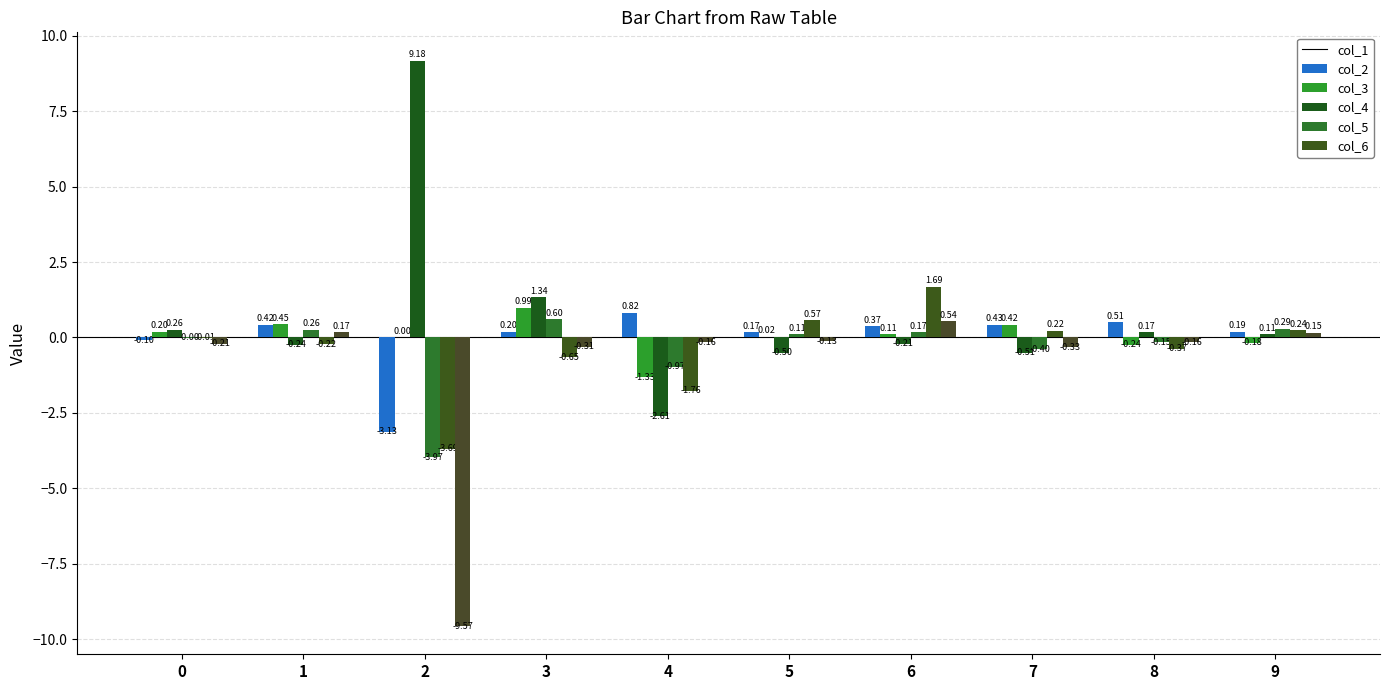

What is the spread (max minus min) of values at 6?

1.9